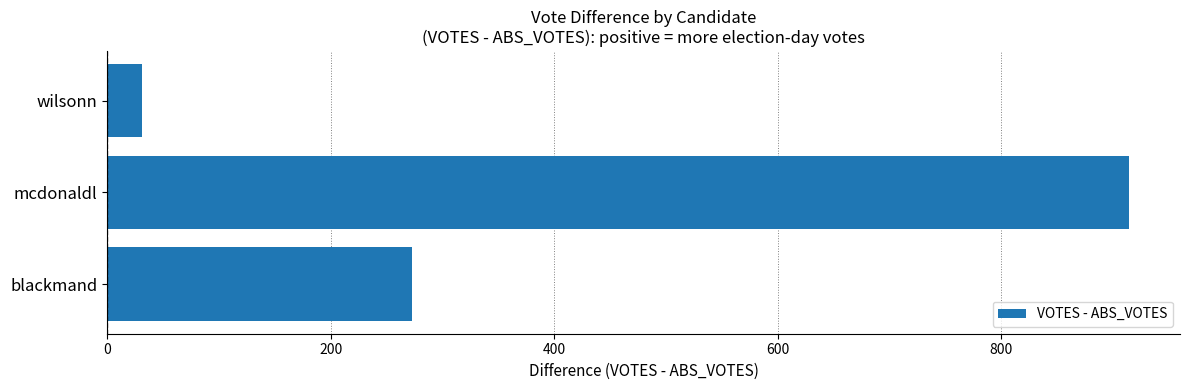

True or false: the data shows 914 at mcdonaldl.

True